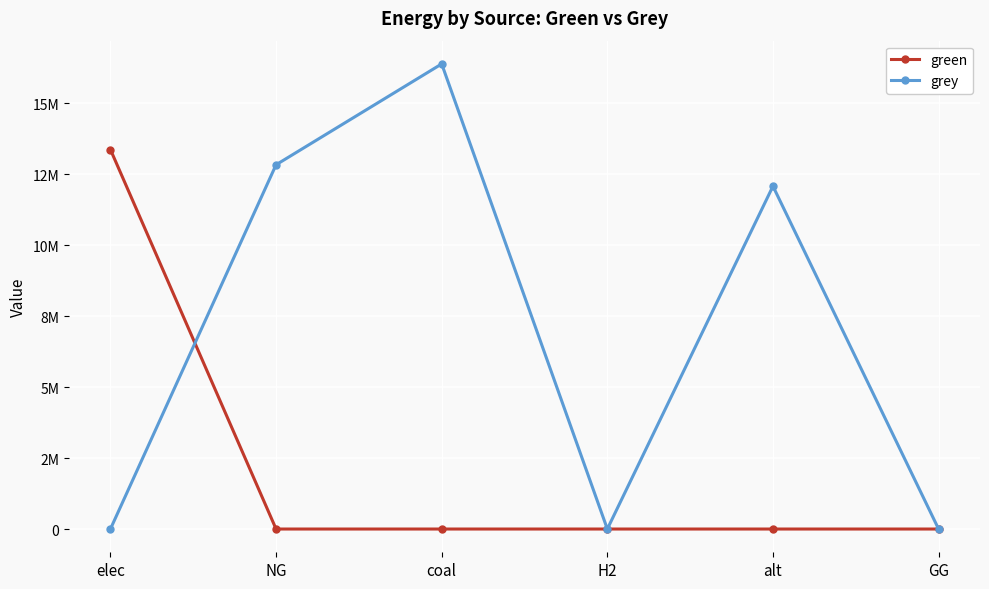

What is the average value of the green series?

2229131.5